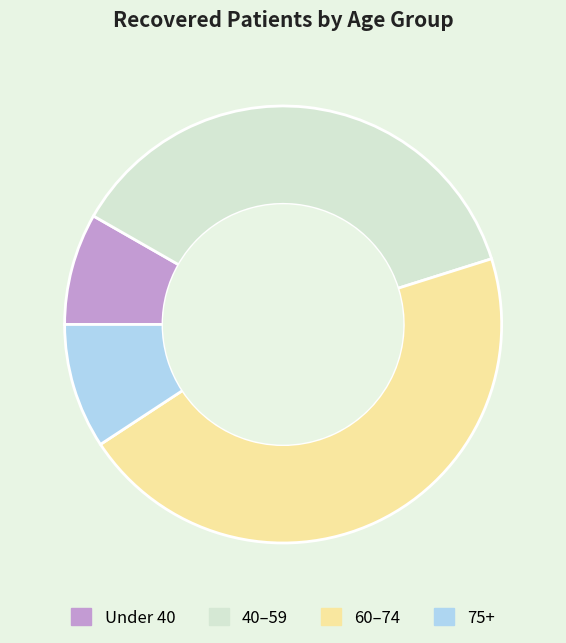

Is there any slice that represents more than half of the pie?

No